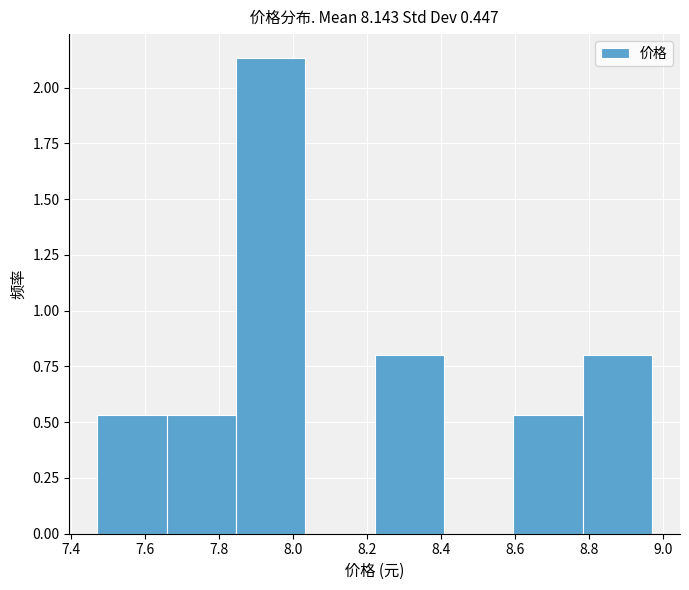

What is the height of the bar covering 8.22 to 8.40 on the x-axis? Neither the bar edges nor the heights are printed on the chart, so give them approximately, as read against the axes.

0.80